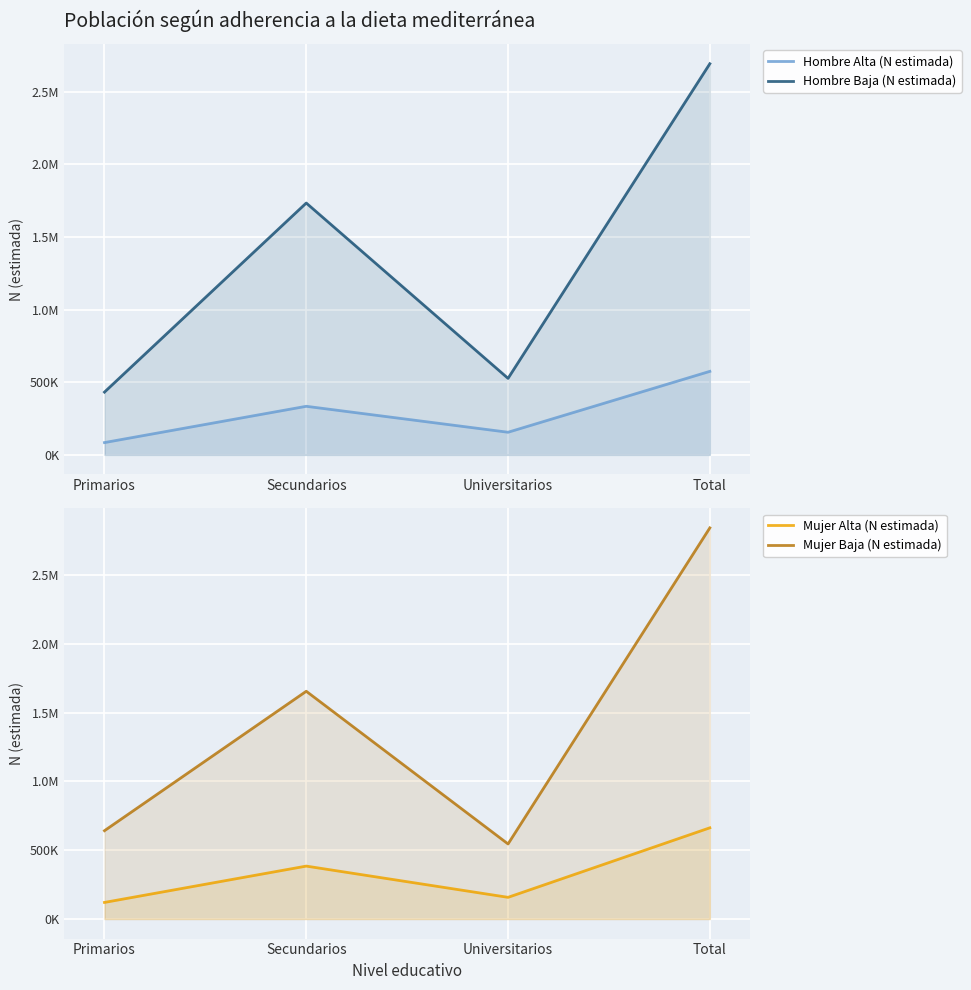

What is the total value across all series at Total?

6773526